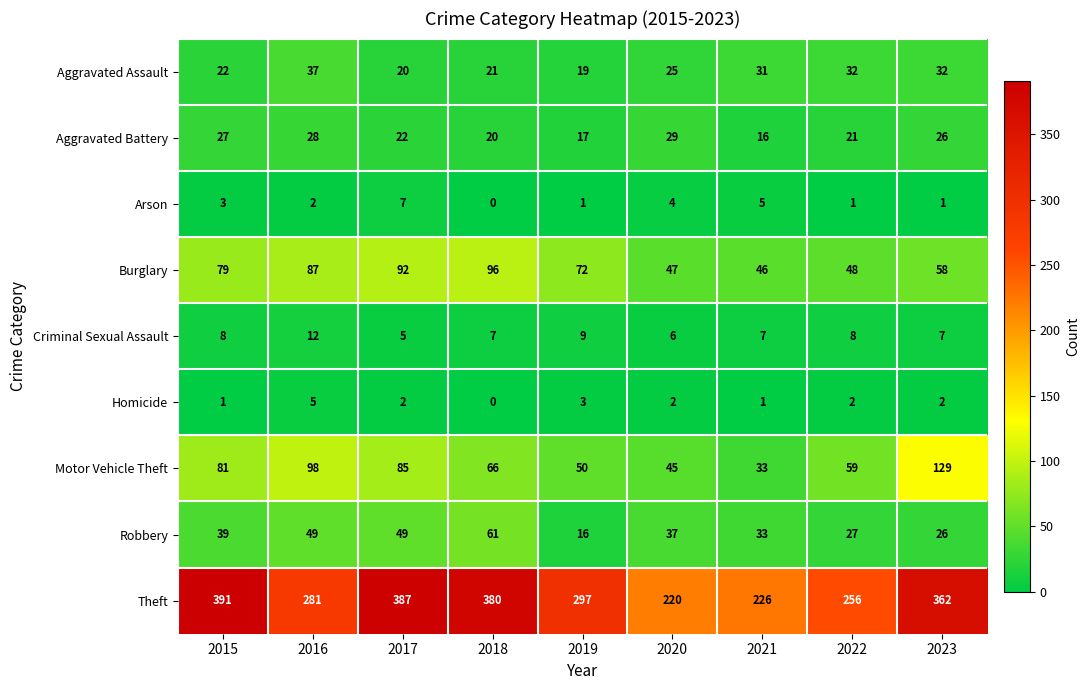

What is the lowest value of the Aggravated Battery series?

16